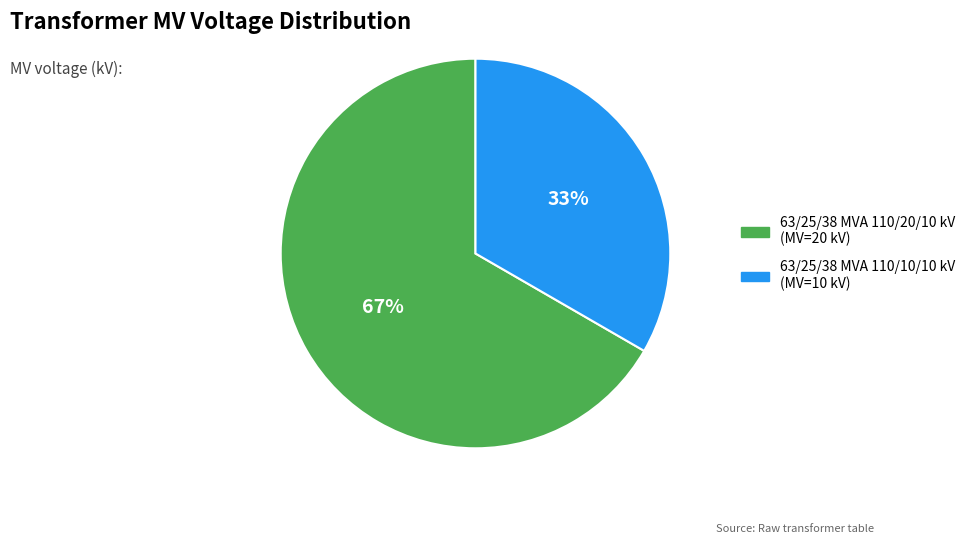

Which slice represents more than half of the pie?

63/25/38 MVA 110/20/10 kV